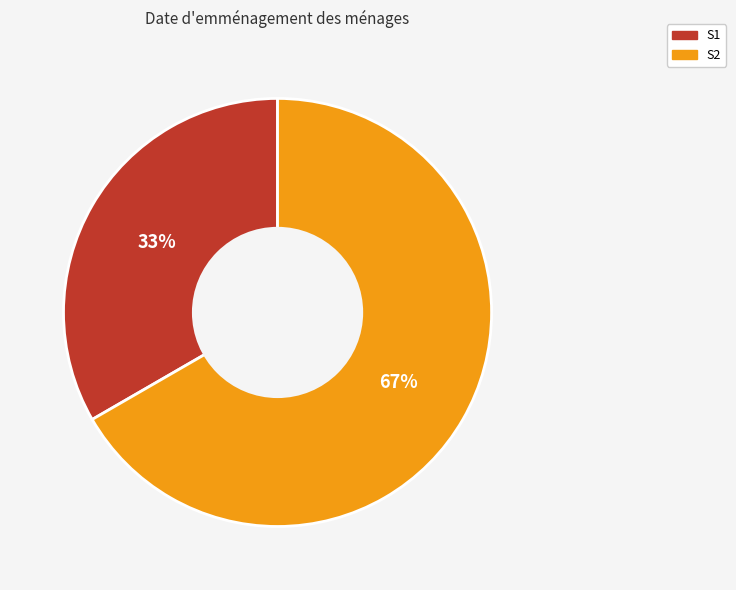

What percentage is the S2 slice, to the nearest percent?

67%